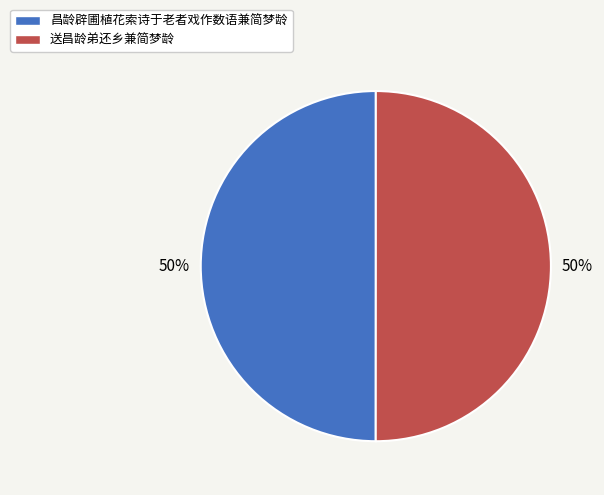

To the nearest percent, what is the average slice percentage?

50%